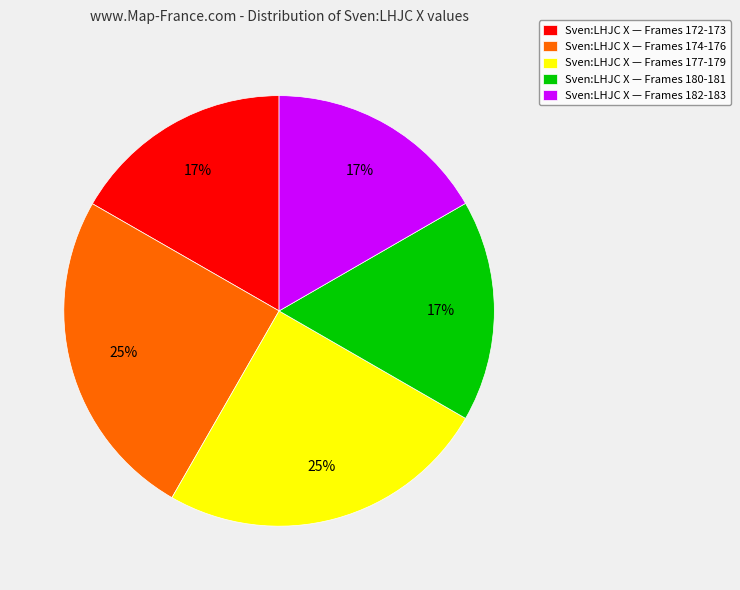

The Sven:LHJC X — Frames 180-181 slice represents 17% of the pie. True or false?

True